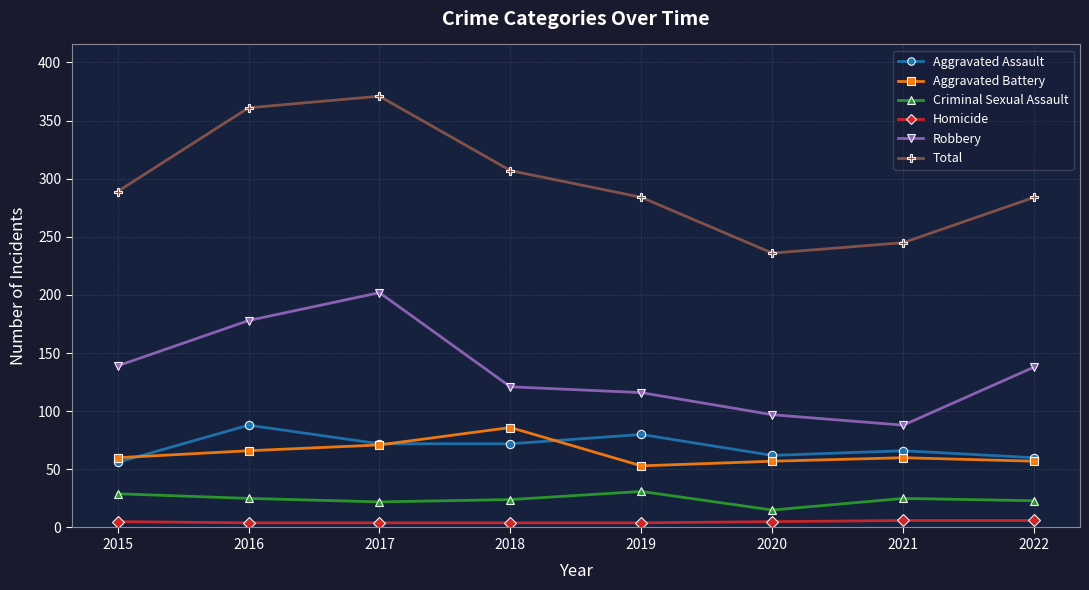

Which series has the largest total across all categories?

Total